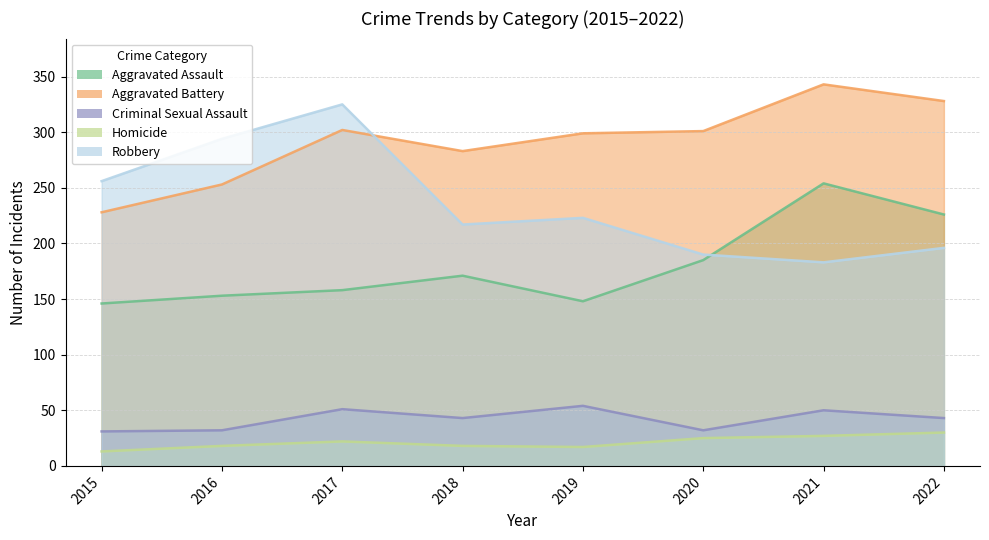

What is the spread (max minus min) of values at 2016?

276